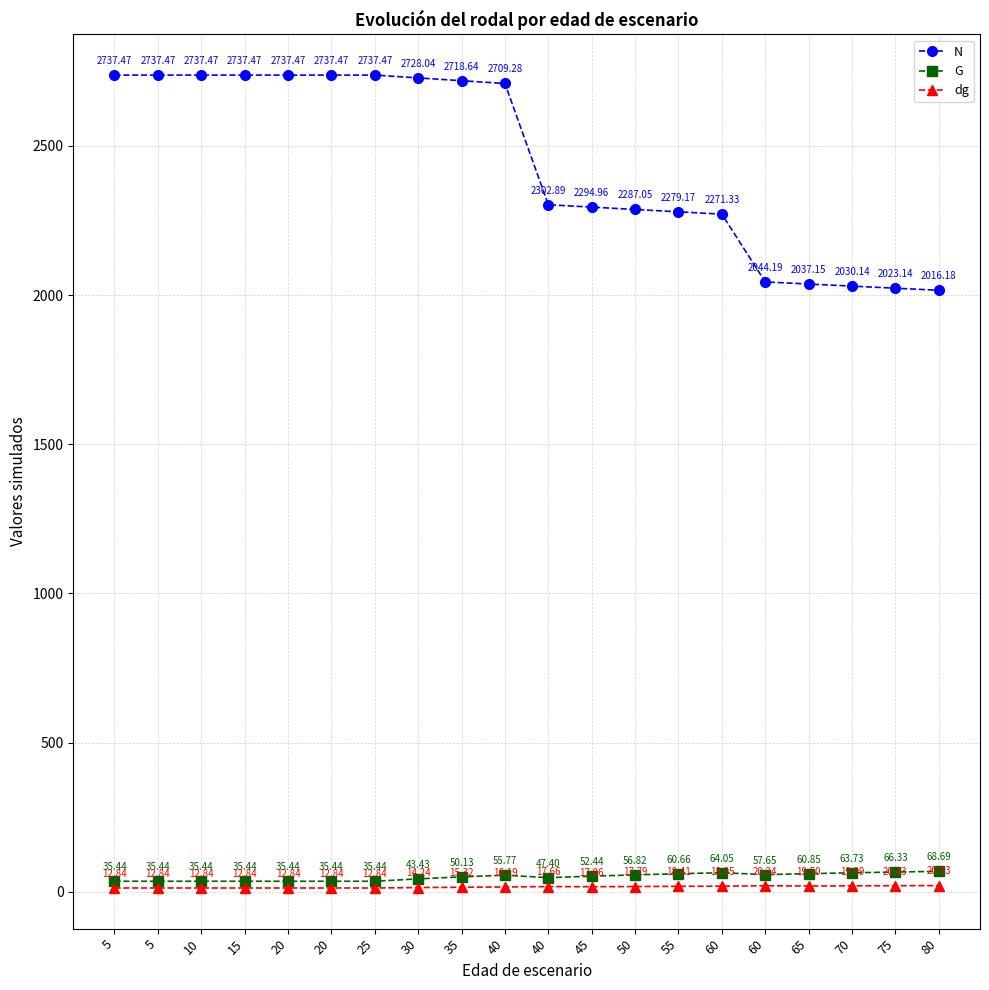

What is the spread (max minus min) of values at 55?

2260.8